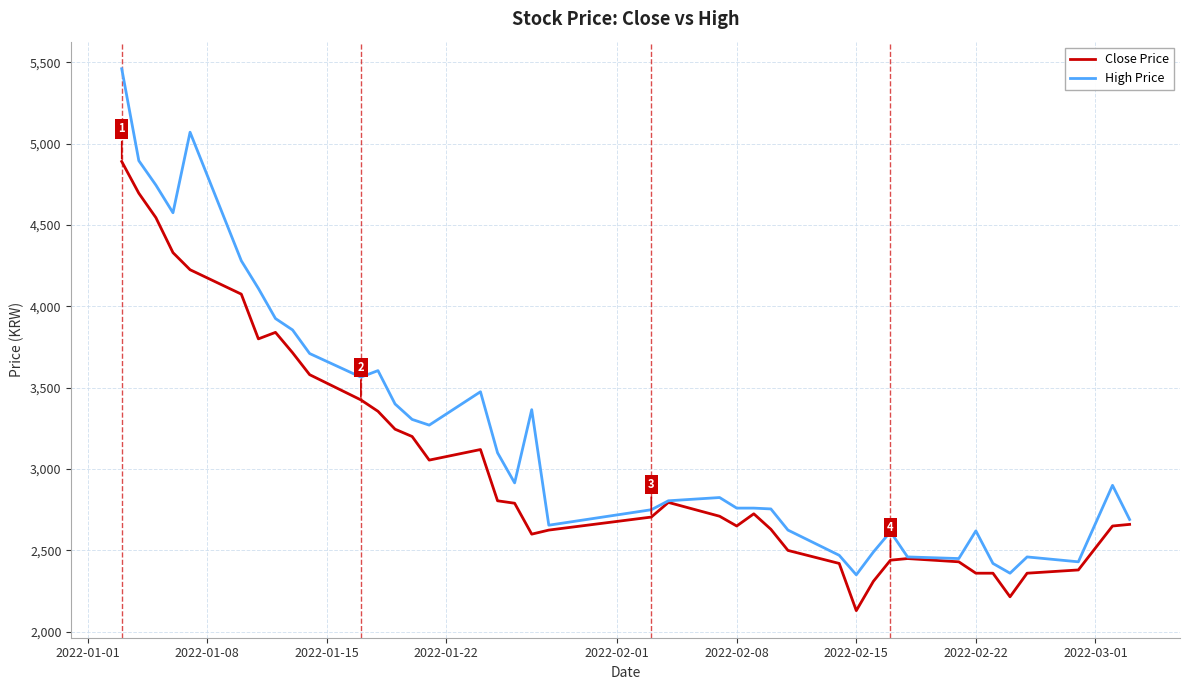

Rank the series by their average value, from highest to lowest.

High Price, Close Price